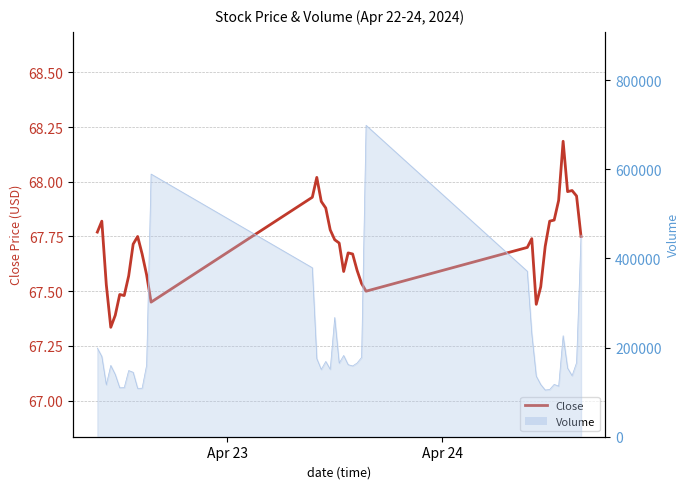

The value at 31 is 105.9. True or false?

False